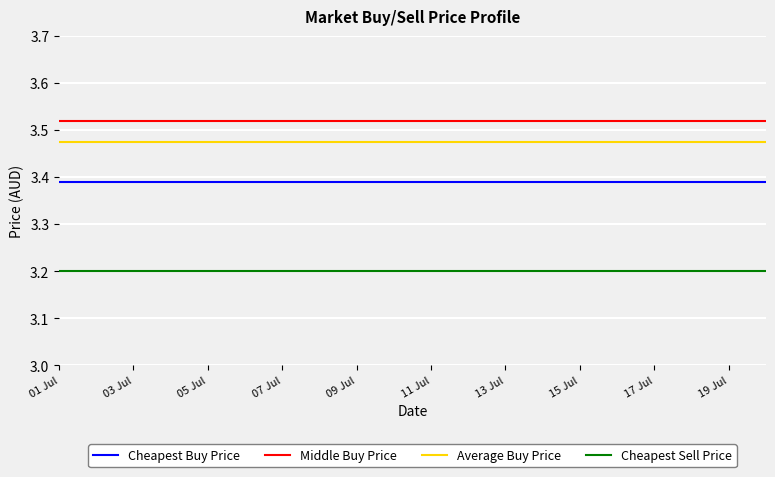

What is the highest value of the Cheapest Sell Price series?

3.2